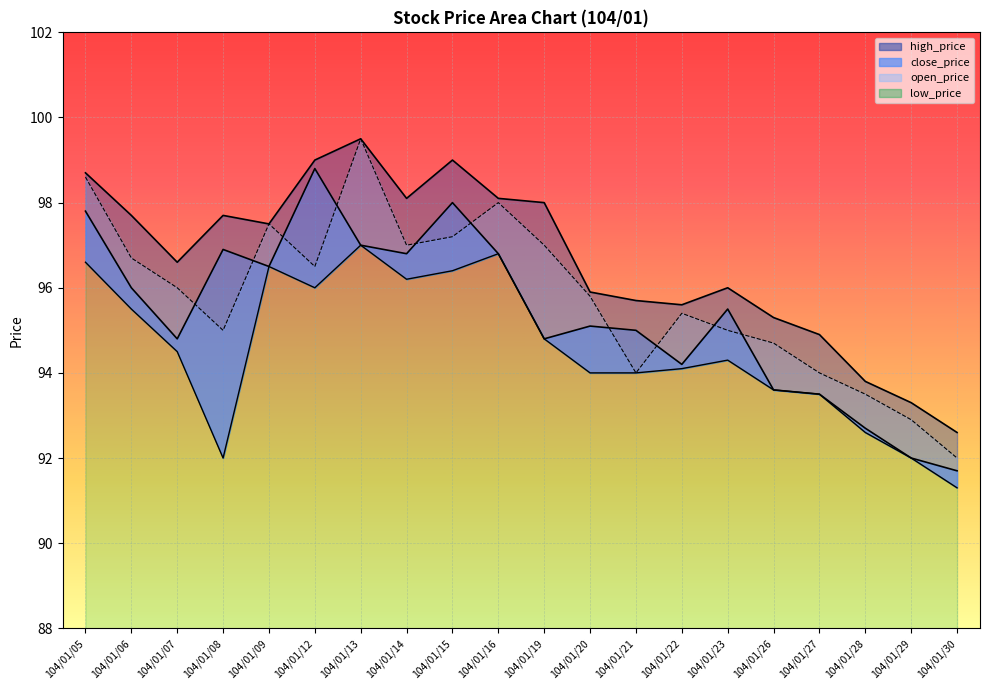

Does the chart display data point markers on the line(s)?

No